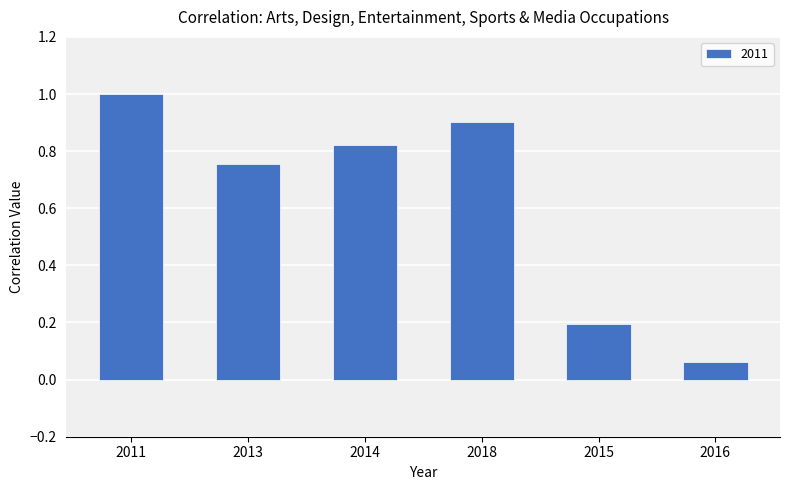

How many series are shown in this chart?

1